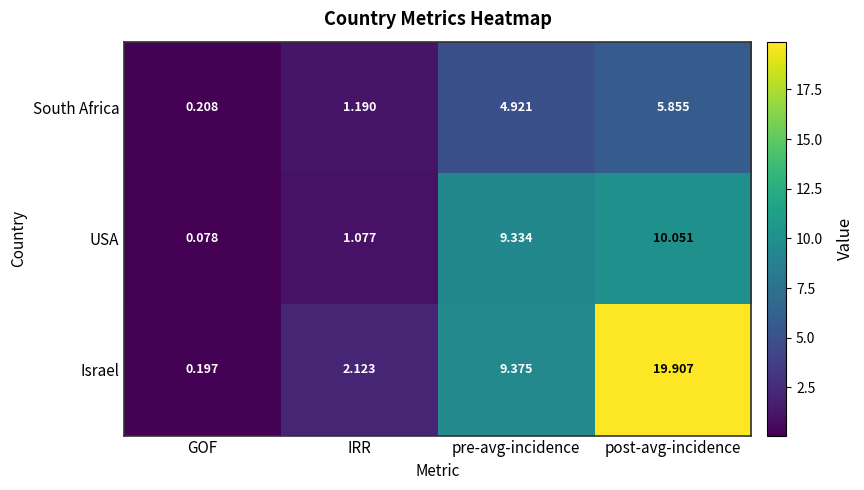

Rank the series by their maximum value, from lowest to highest.

South Africa, USA, Israel